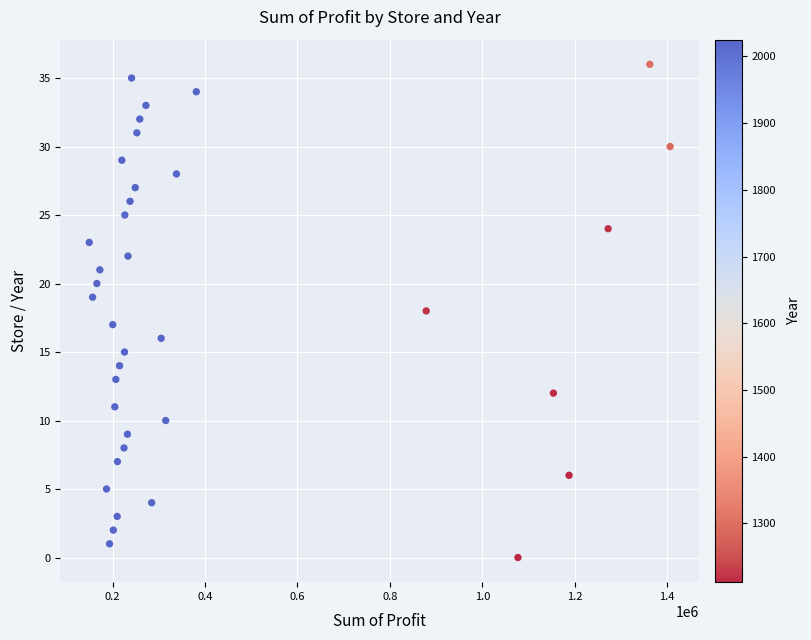

What is the range of Y values (max minus min)?

36